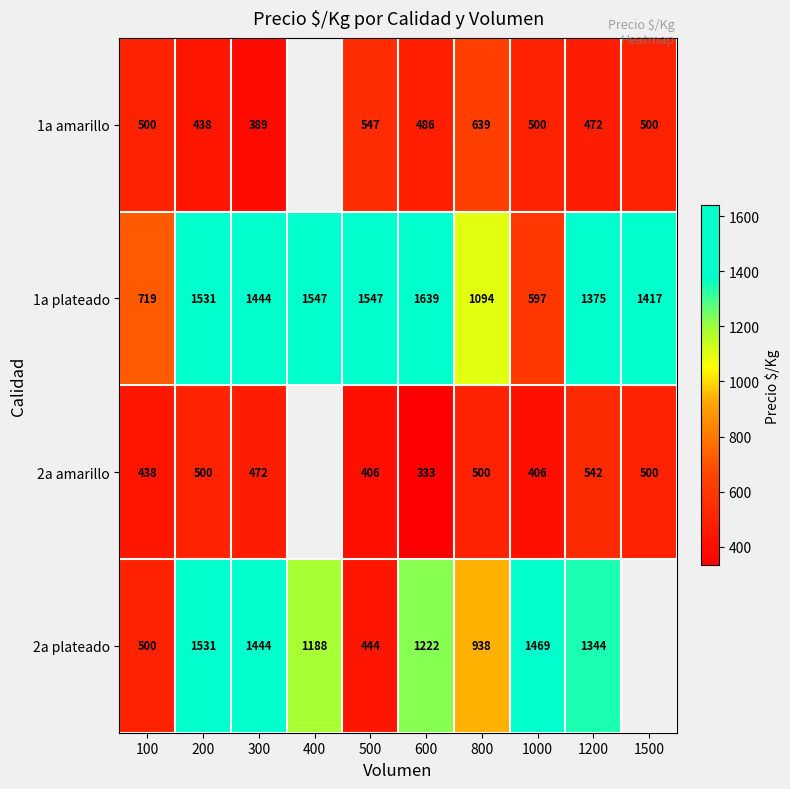

At 600, list the series in order from smallest to largest.

2a amarillo, 1a amarillo, 2a plateado, 1a plateado